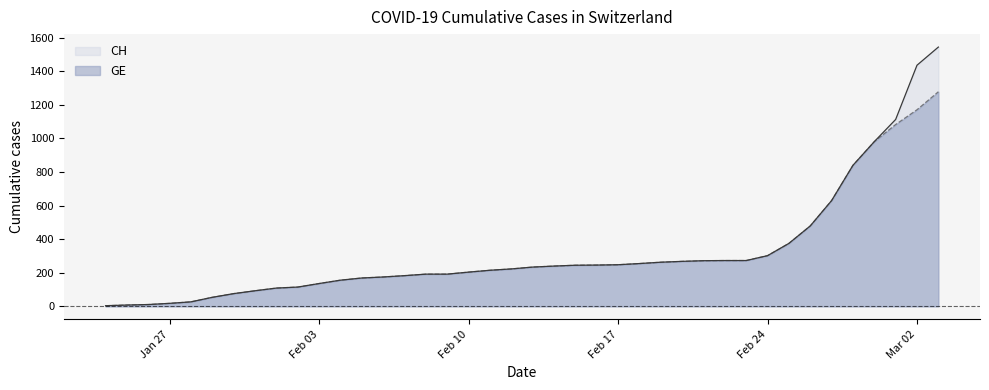

Which series has the largest range (max minus min)?

CH